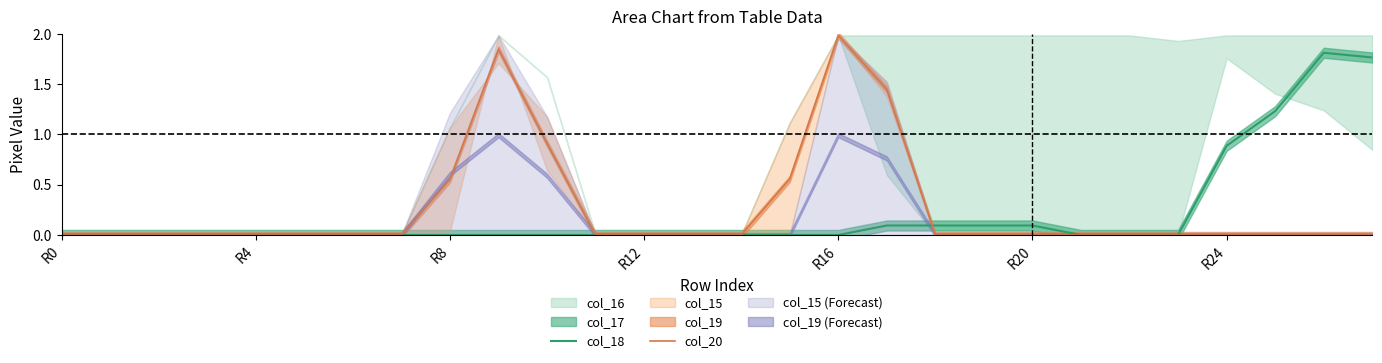

How many times do col_20 and col_18 cross each other?

1